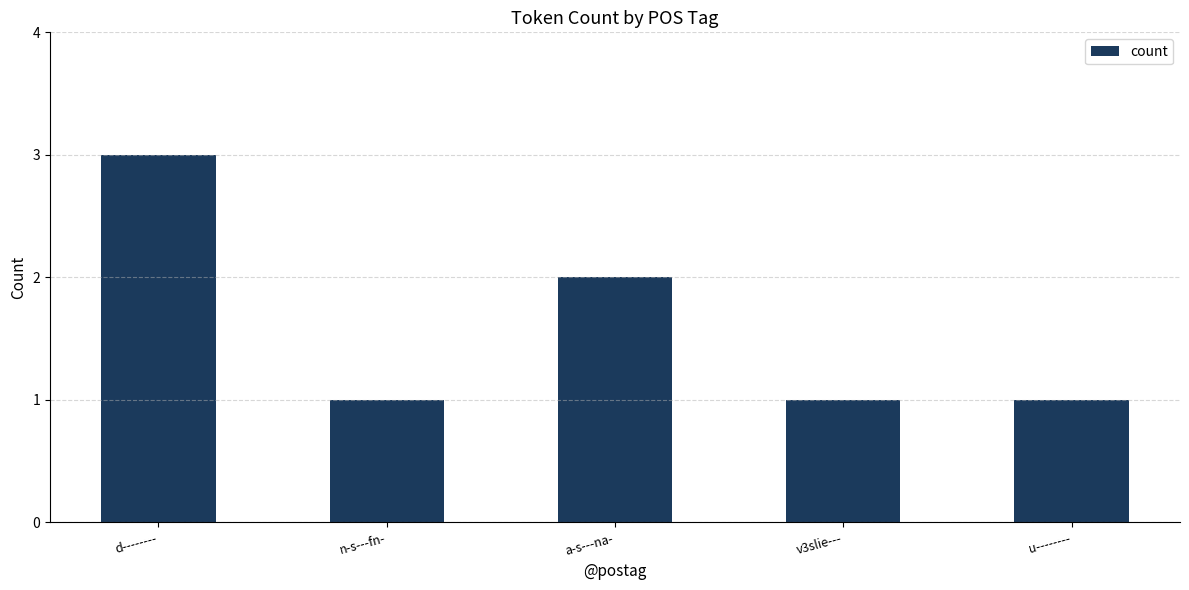

The chart shows a value of 2 at u--------. True or false?

False